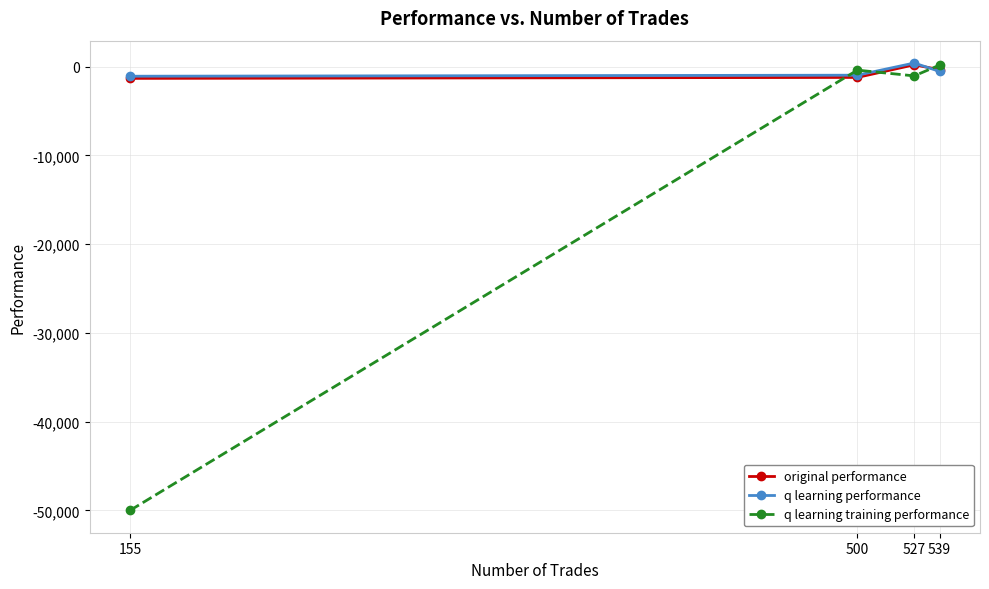

Where is the first local maximum for original performance?

527